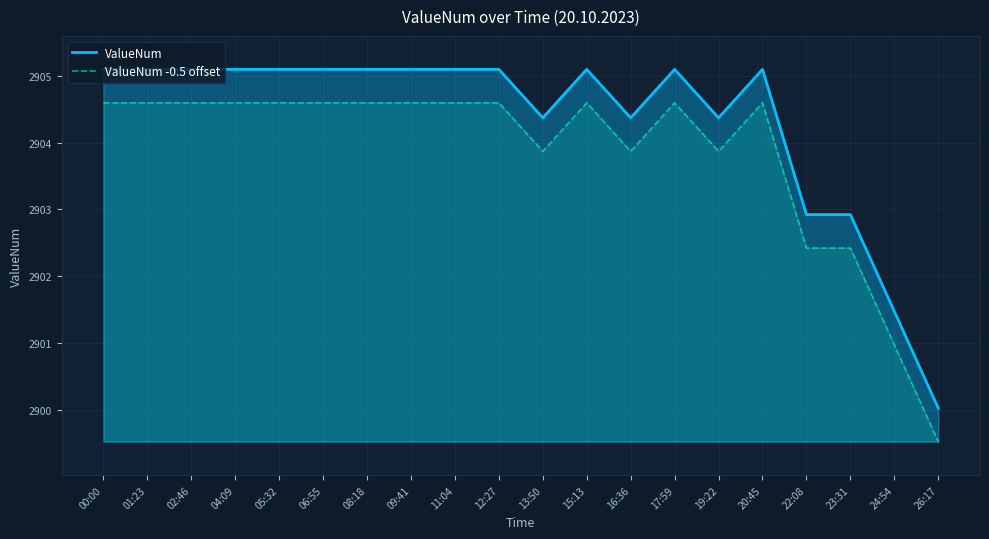

True or false: ValueNum and ValueNum -0.5 offset cross at least once.

False